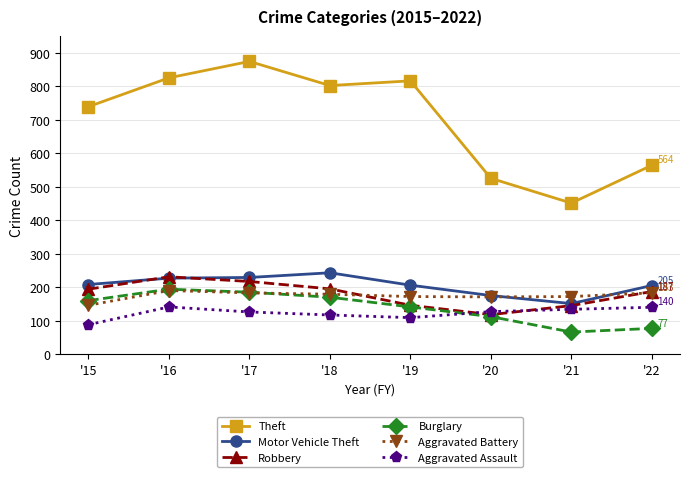

True or false: Aggravated Battery and Aggravated Assault cross at least once.

False